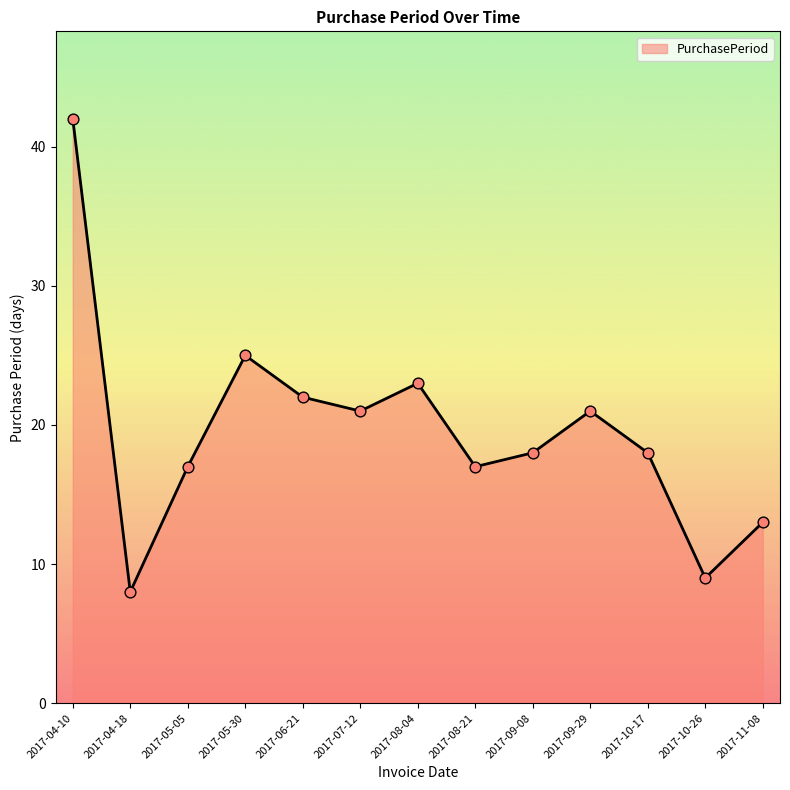

Approximately how many times larger is the value at 2017-07-12 compared to 2017-11-08?

1.6